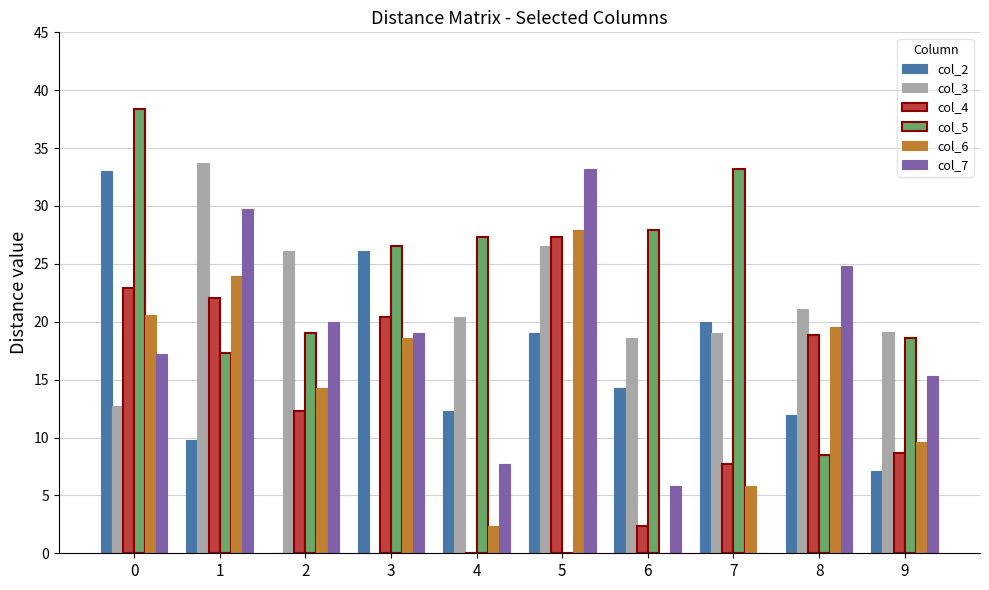

Between 1 and 9, which series saw the biggest shift?

col_3